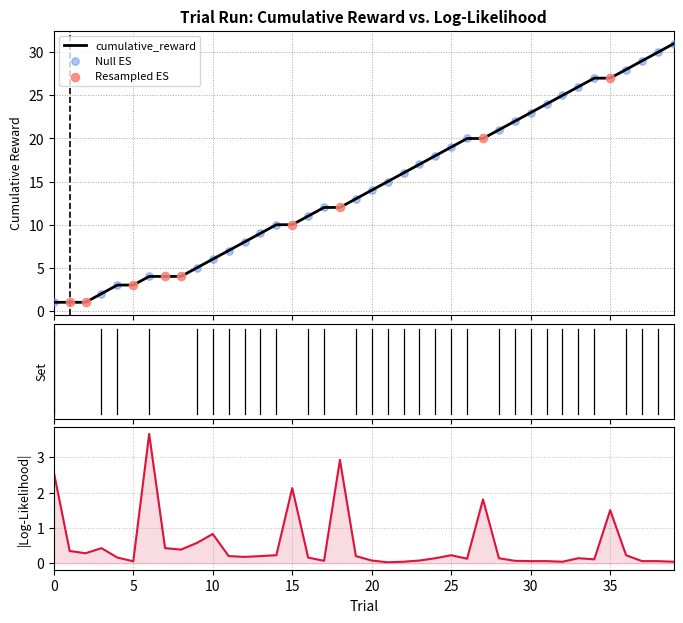

At how many categories does at least one series exceed 6?

29